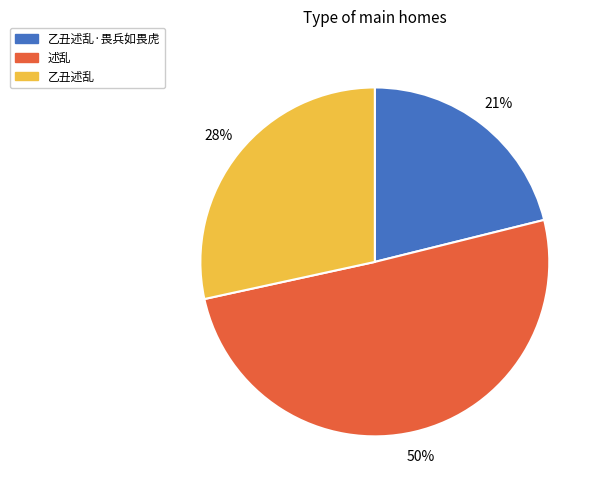

Between 乙丑述乱 and 乙丑述乱·畏兵如畏虎, which is larger?

乙丑述乱